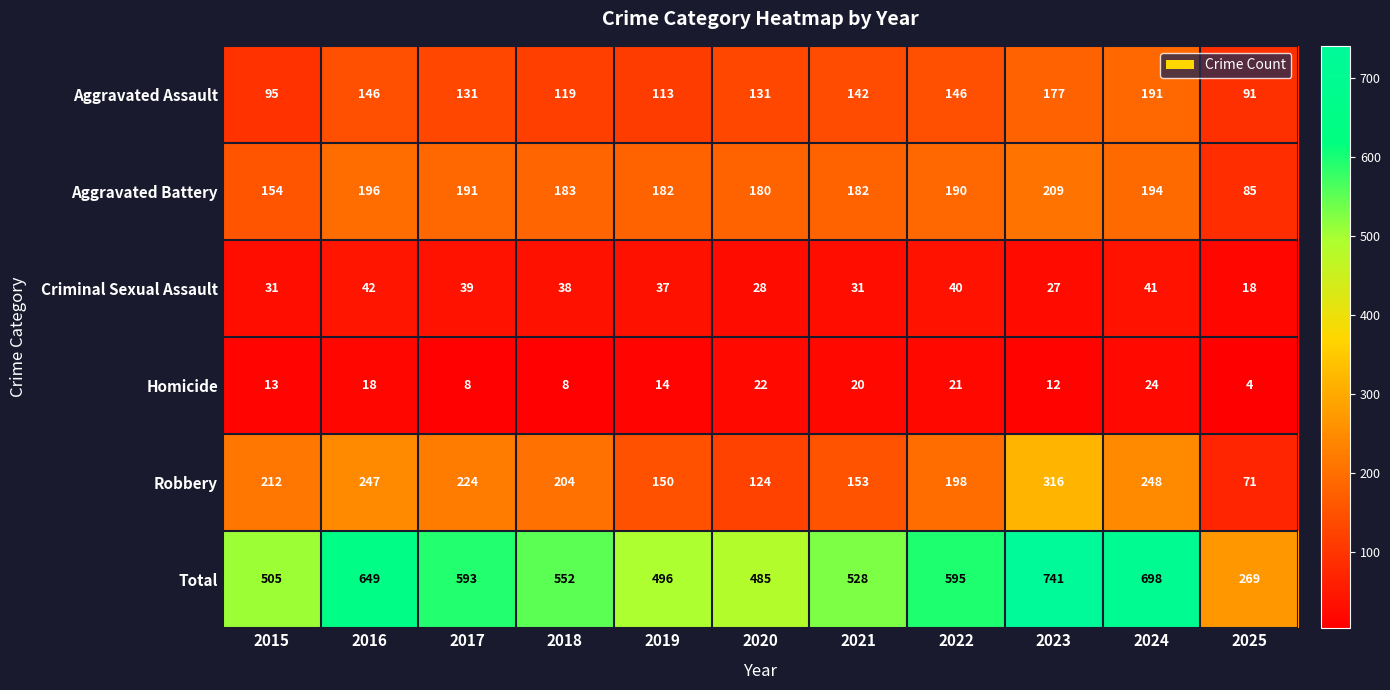

Between 2015 and 2017, which series saw the biggest shift?

Total